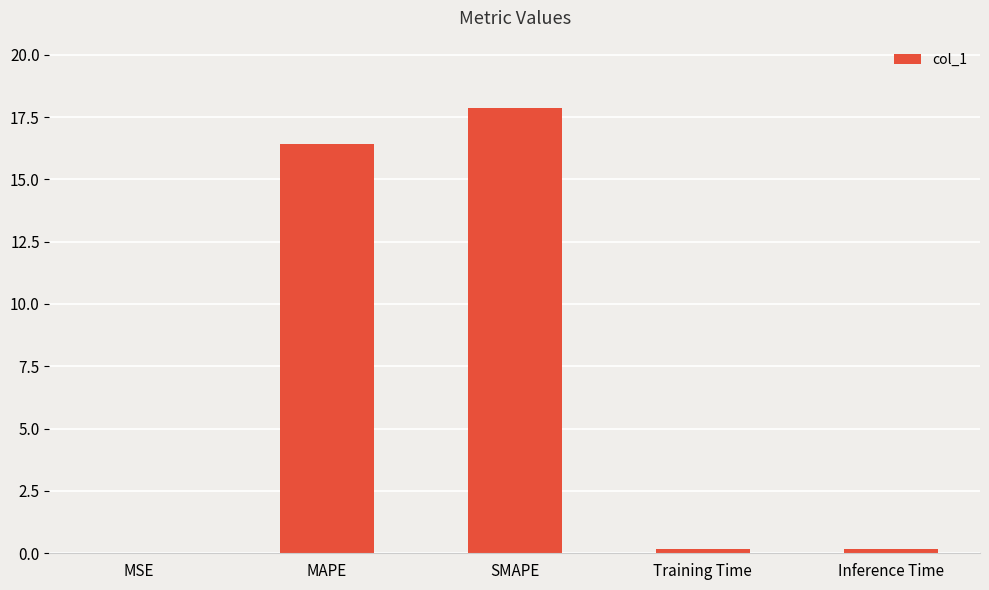

True or false: the data shows 30.5 at SMAPE.

False